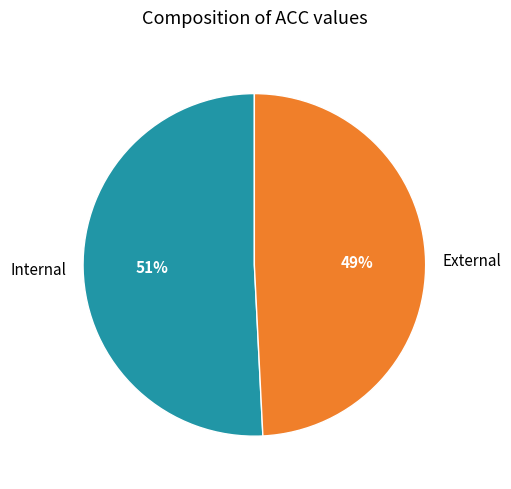

The Internal slice represents 51% of the pie. True or false?

True